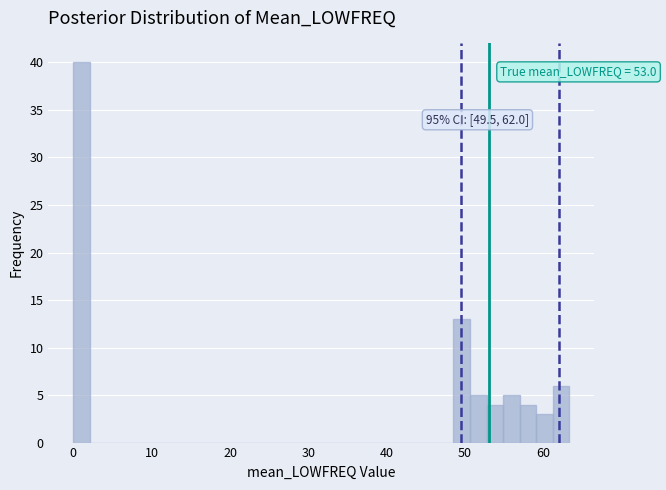

Read against the x-axis, roughly where is the centre of the tallest bar?

1